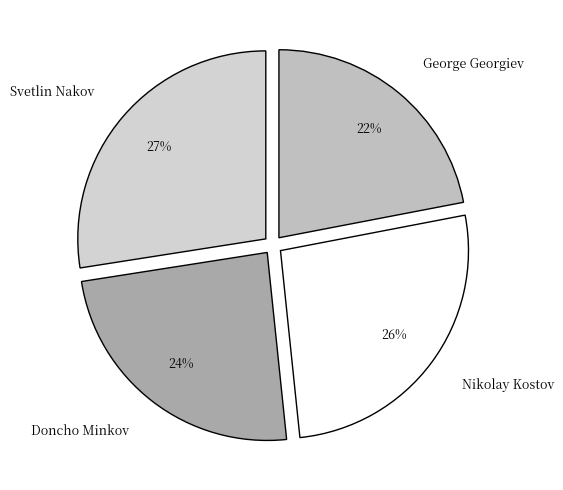

Is the sum of Doncho Minkov and Svetlin Nakov greater than half?

Yes